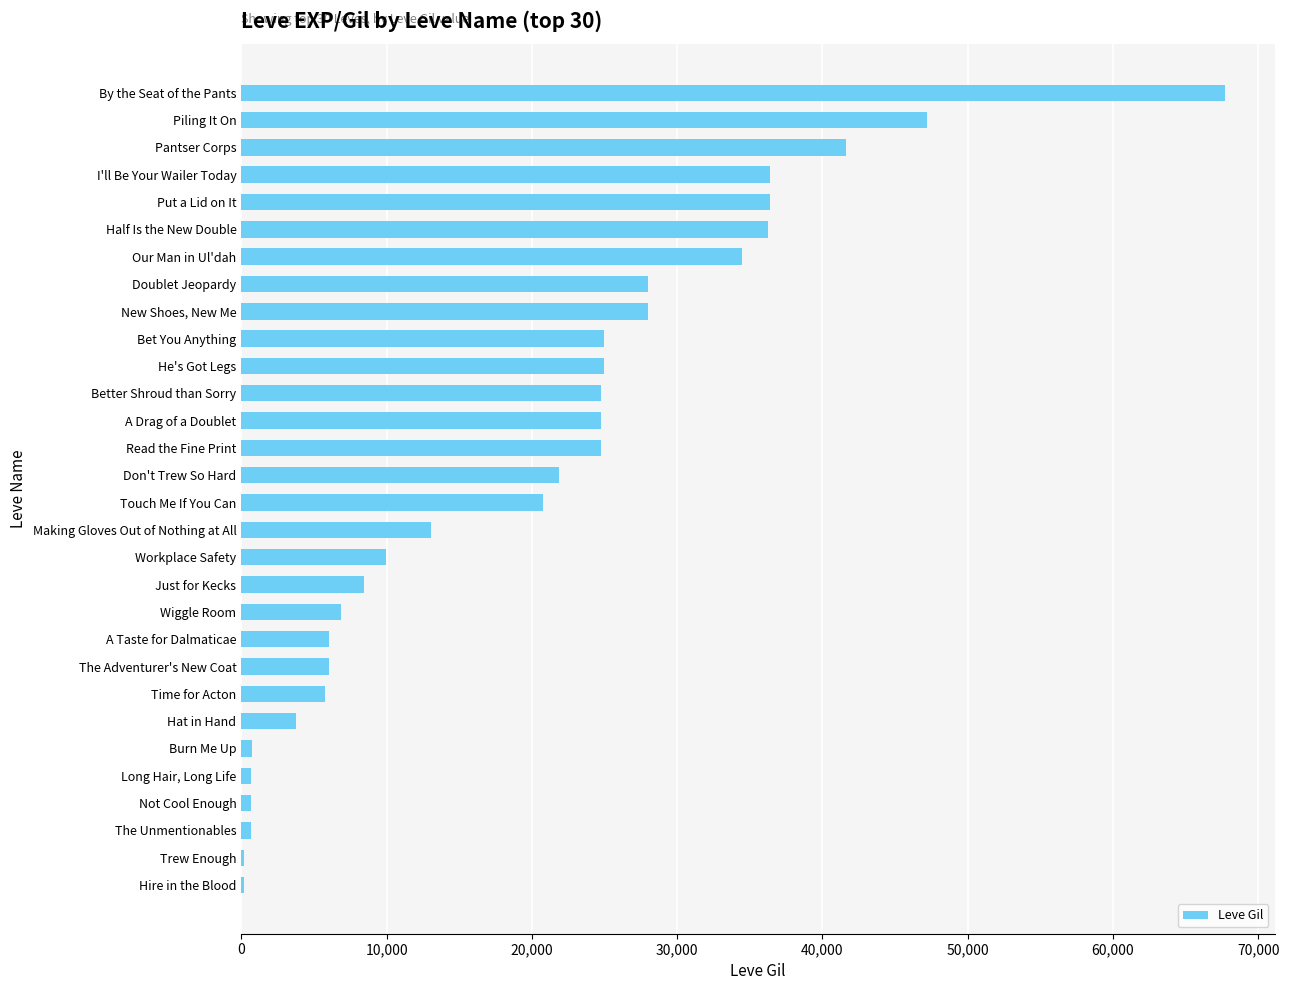

Approximately how many times larger is the value at By the Seat of the Pants compared to Read the Fine Print?

2.7